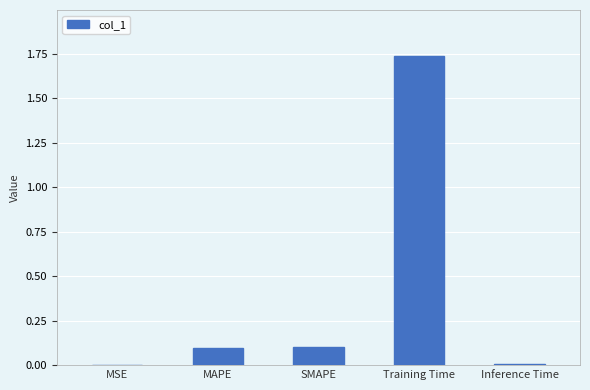

Which category has the highest value across all series?

Training Time